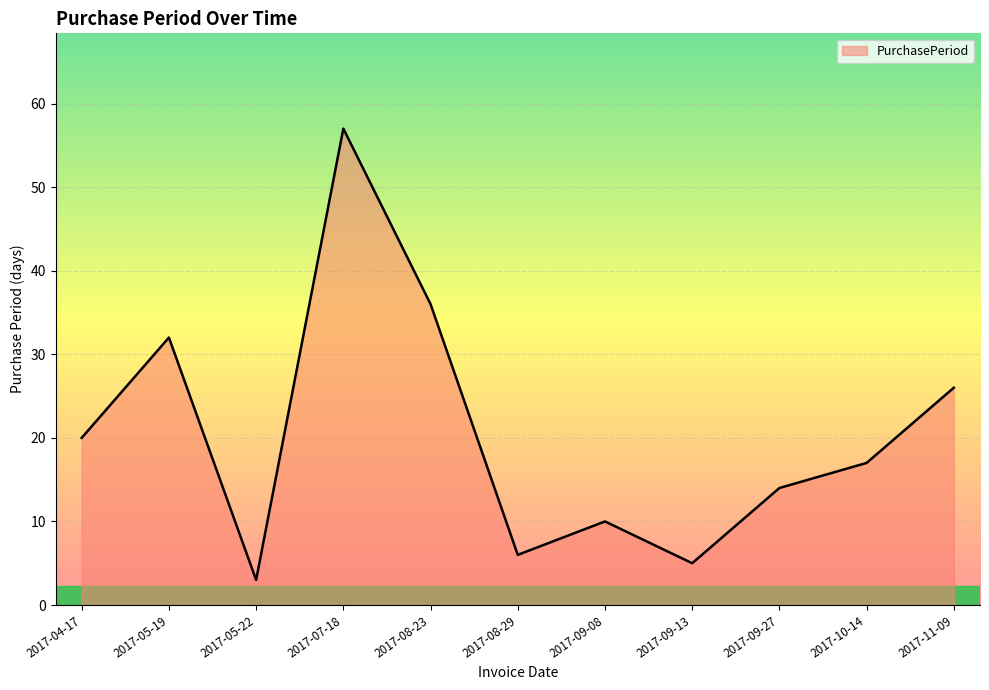

List the labels in order of value, smallest first.

2017-05-22, 2017-09-13, 2017-08-29, 2017-09-08, 2017-09-27, 2017-10-14, 2017-04-17, 2017-11-09, 2017-05-19, 2017-08-23, 2017-07-18